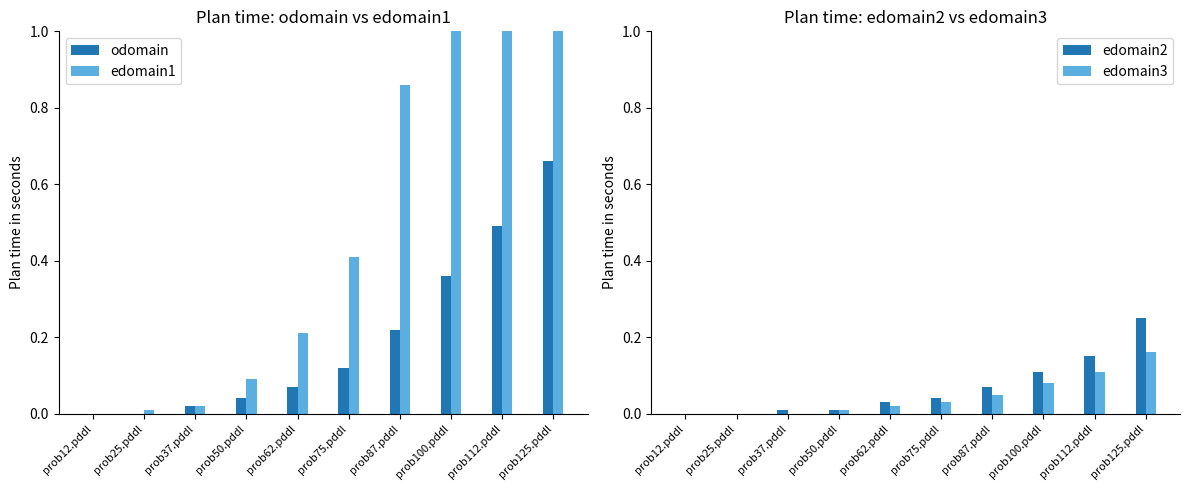

Reading left to right, transcribe all the data shown in this chart.

odomain: prob12.pddl=0.0	prob25.pddl=0.0	prob37.pddl=0.0	prob50.pddl=0.0	prob62.pddl=0.1	prob75.pddl=0.1	prob87.pddl=0.2	prob100.pddl=0.4	prob112.pddl=0.5	prob125.pddl=0.7
edomain1: prob12.pddl=0.0	prob25.pddl=0.0	prob37.pddl=0.0	prob50.pddl=0.1	prob62.pddl=0.2	prob75.pddl=0.4	prob87.pddl=0.9	prob100.pddl=1.2	prob112.pddl=2.6	prob125.pddl=3.7
edomain2: prob12.pddl=0.0	prob25.pddl=0.0	prob37.pddl=0.0	prob50.pddl=0.0	prob62.pddl=0.0	prob75.pddl=0.0	prob87.pddl=0.1	prob100.pddl=0.1	prob112.pddl=0.1	prob125.pddl=0.2
edomain3: prob12.pddl=0.0	prob25.pddl=0.0	prob37.pddl=0.0	prob50.pddl=0.0	prob62.pddl=0.0	prob75.pddl=0.0	prob87.pddl=0.1	prob100.pddl=0.1	prob112.pddl=0.1	prob125.pddl=0.2